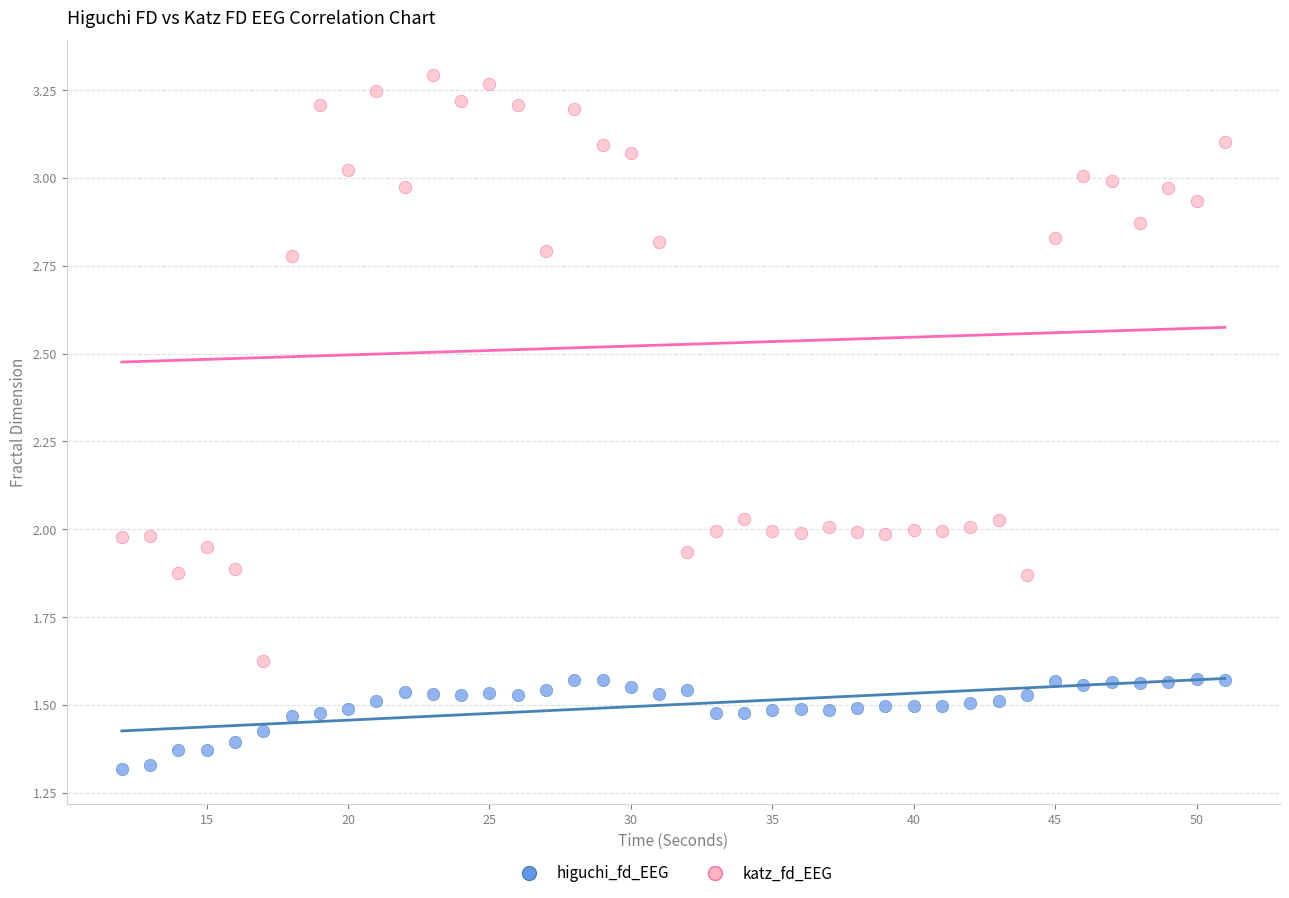

Which series contains the lowest Y value?

higuchi_fd_EEG